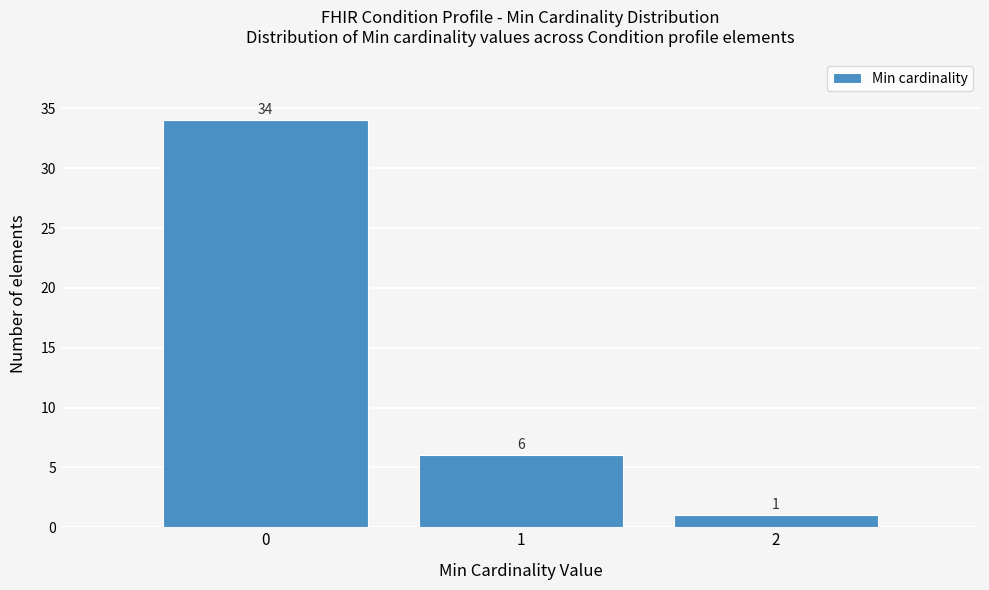

Reading left to right, extract all data points from this chart.

0=34	1=6	2=1